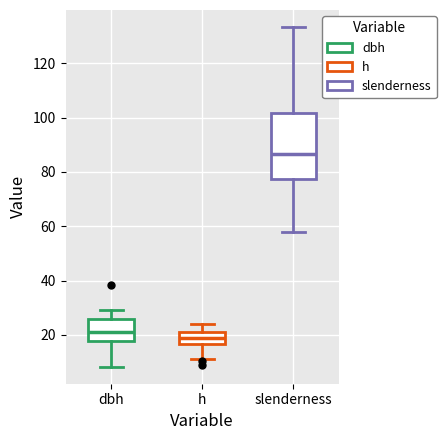

Reading left to right, read every box against the y-axis: the position of its median line, the range the box covers, and the ends of its whiskers. The values are not printed on the chart, so give them approximately, as read against the axis.

dbh: median 22, box 18 to 26, whiskers 8 to 30
h: median 20 (inside the box), box 16 to 20, whiskers 12 to 24
slenderness: median 86, box 78 to 102, whiskers 58 to 134